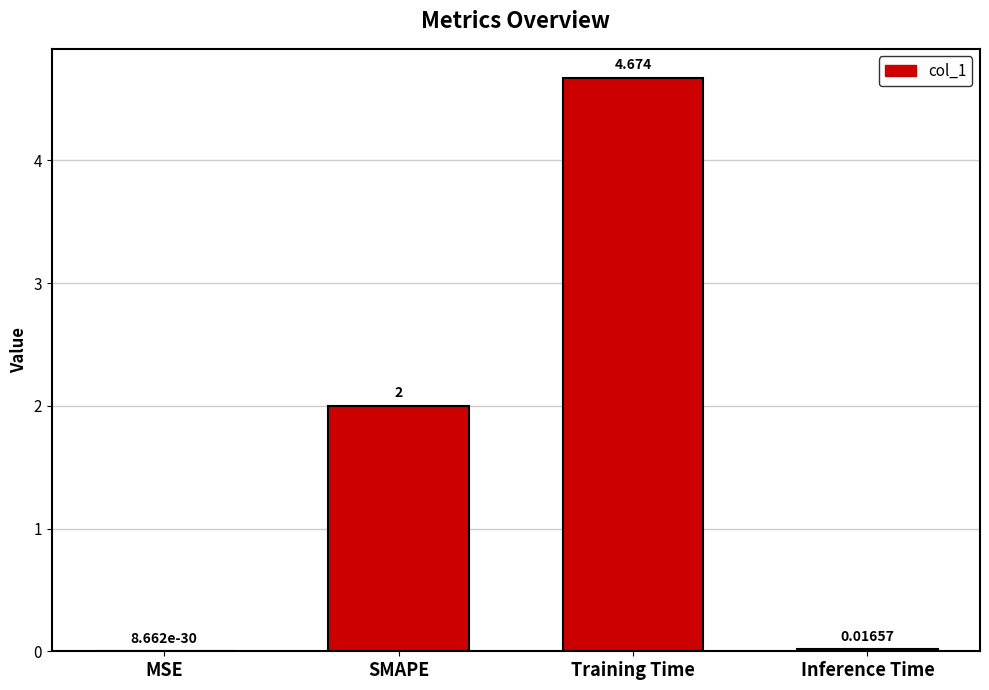

What is the difference between the values at Inference Time and SMAPE?

2.0